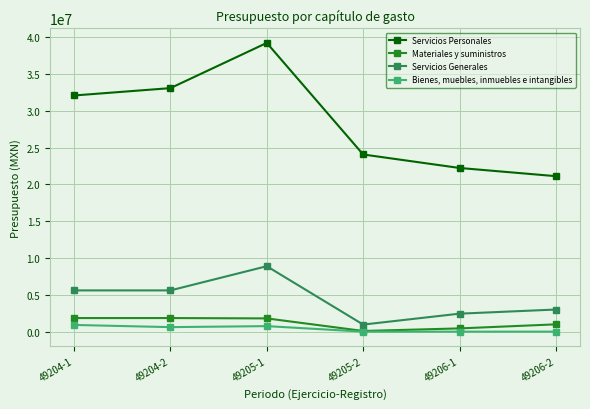

List the series in order of their peak value, lowest first.

Bienes, muebles, inmuebles e intangibles, Materiales y suministros, Servicios Generales, Servicios Personales